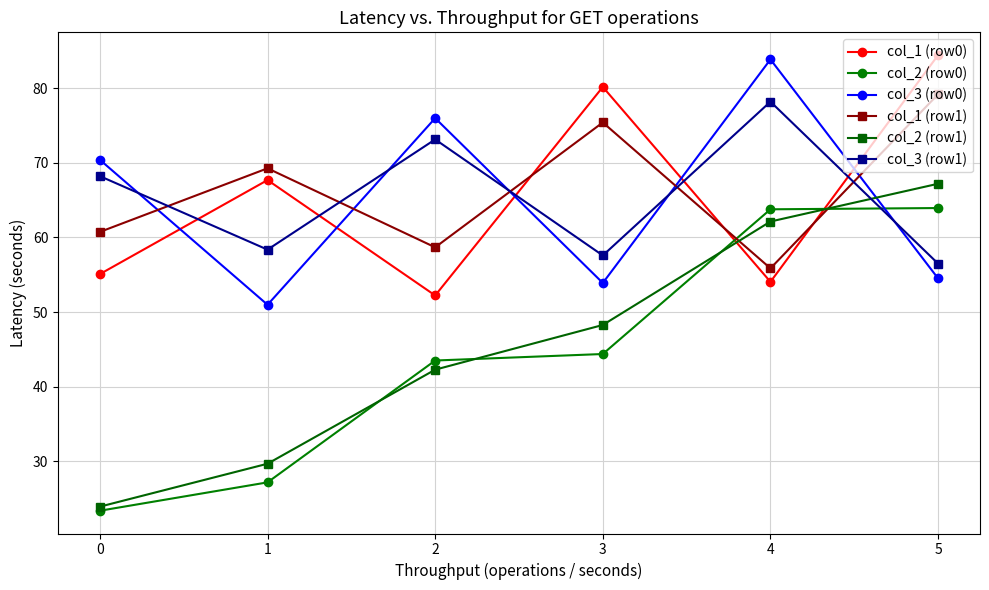

Is it true that col_1 (row1) equals 131.1 at 2?

False